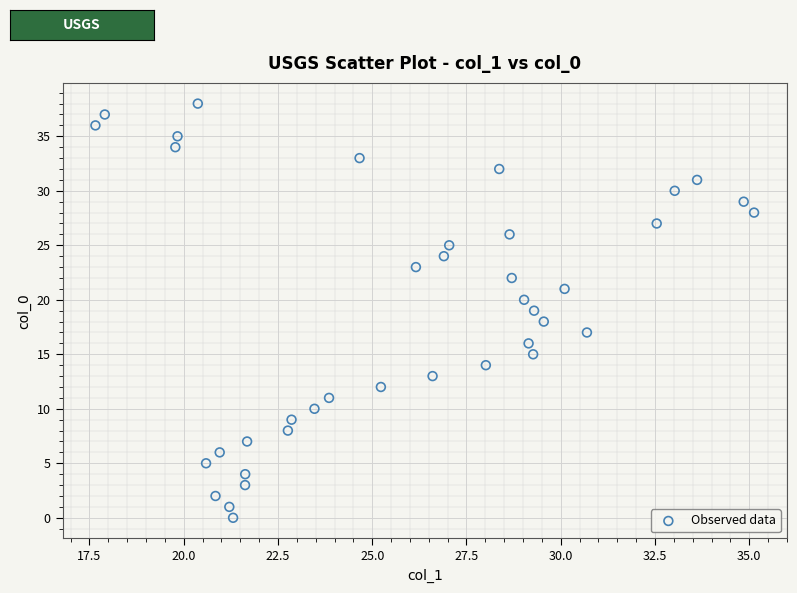

What is the range of Y values (max minus min)?

38